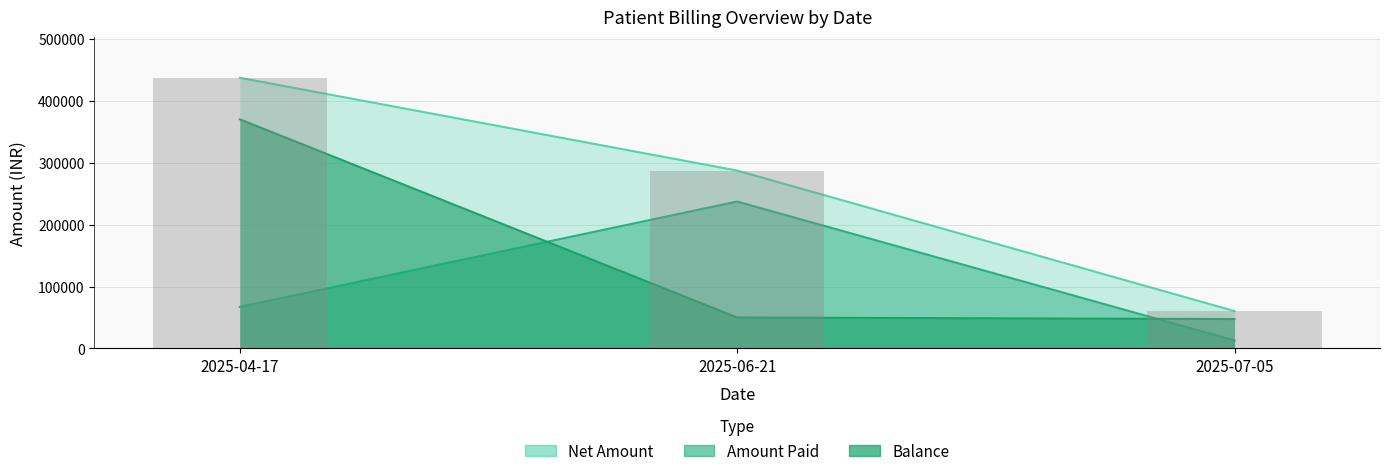

Between 2025-07-05 and 2025-06-21, which is larger?

2025-06-21